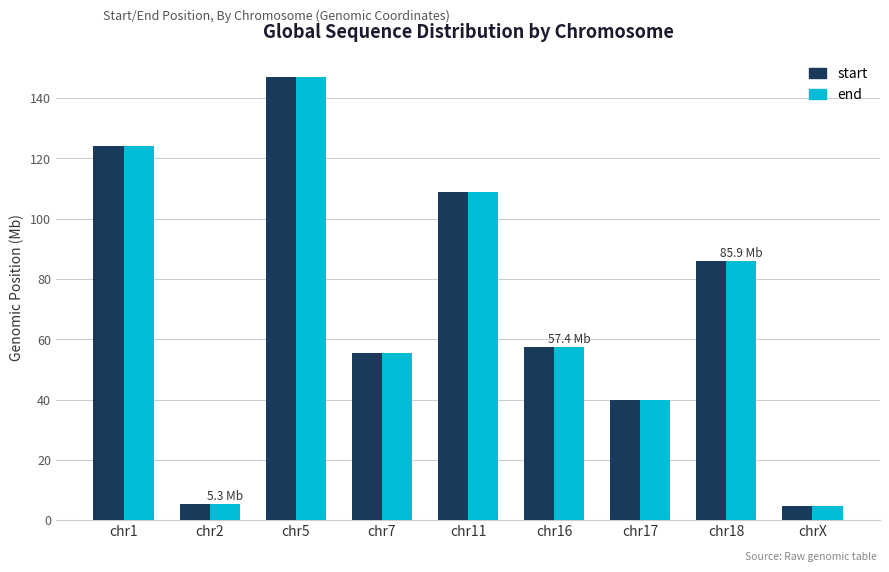

At which label is start closest to 75?

chr18